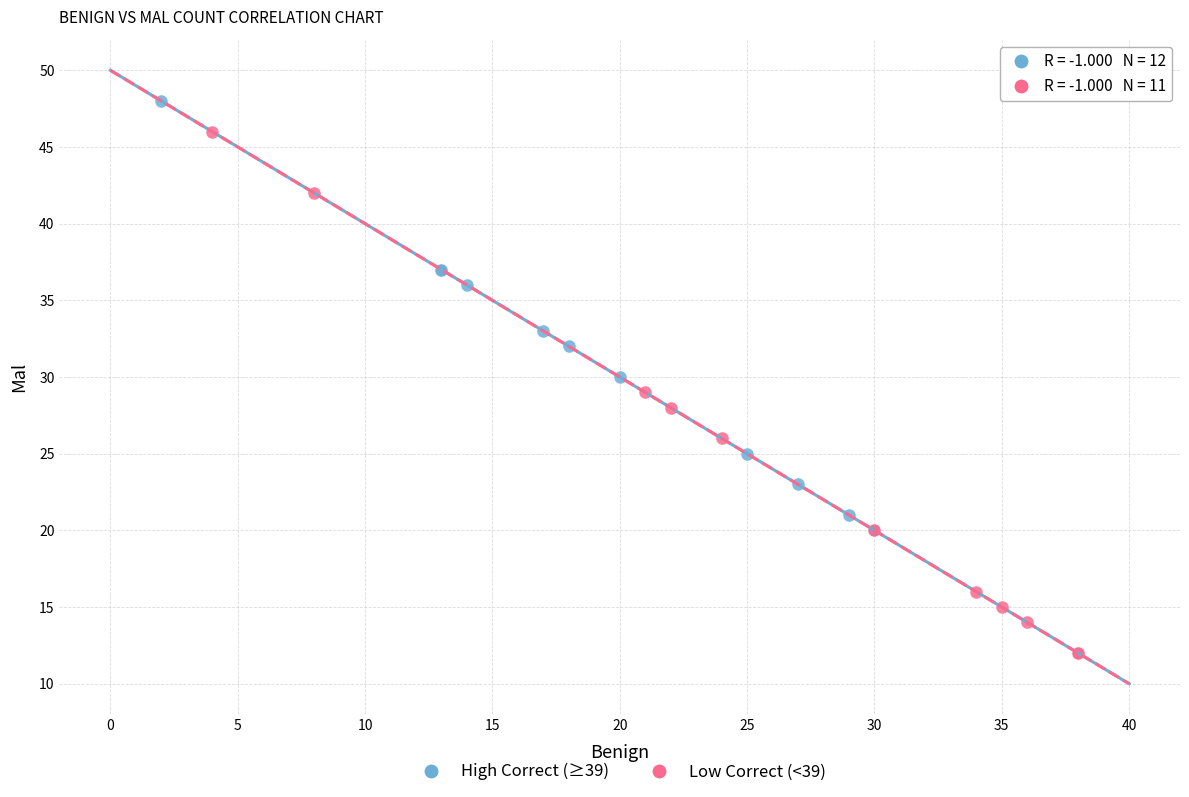

What are all the series names shown in the legend?

High Correct (≥39), Low Correct (<39)